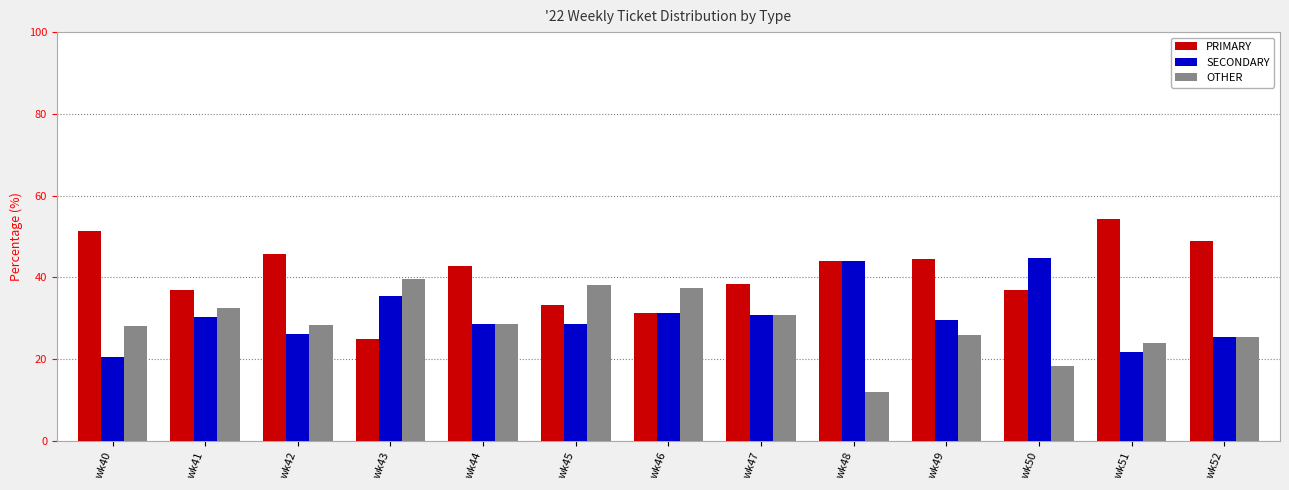

Count the number of categories in the chart.

13